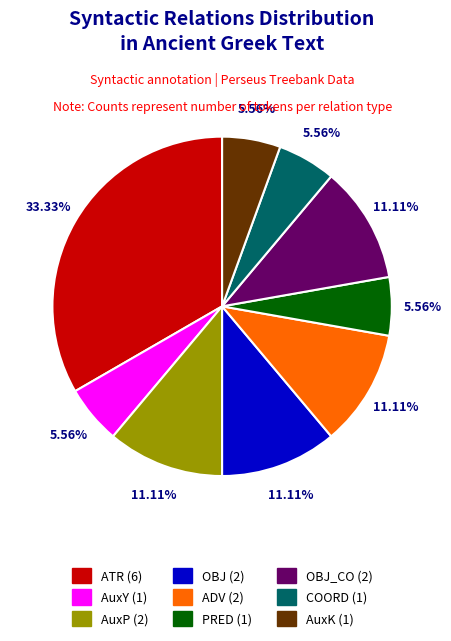

To the nearest percent, what is the average slice percentage?

11%